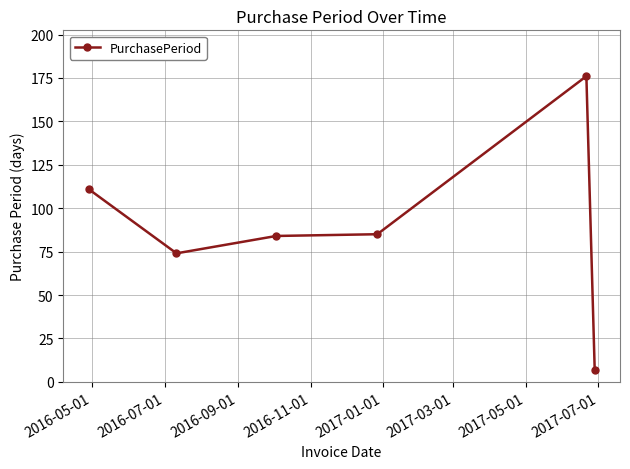

What is the value of the 4th point from the left?

85